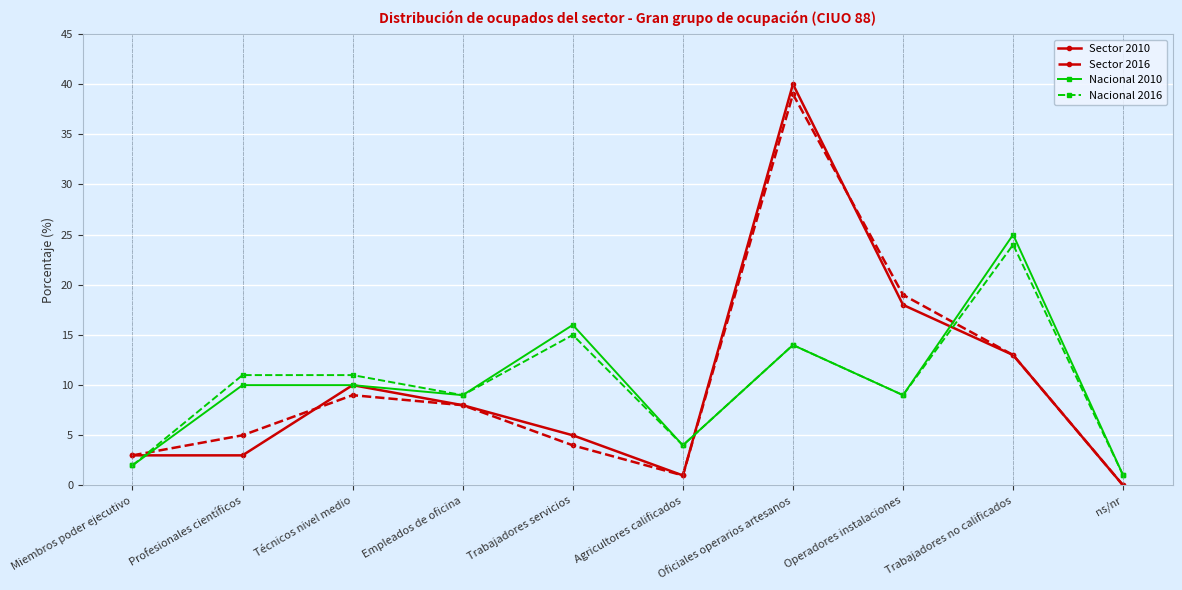

What position from the right is Trabajadores no calificados?

2